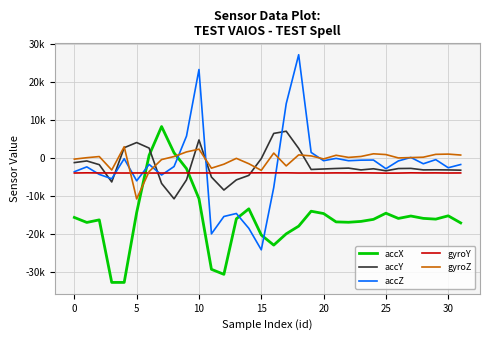

What are all the series names shown in the legend?

accX, accY, accZ, gyroY, gyroZ